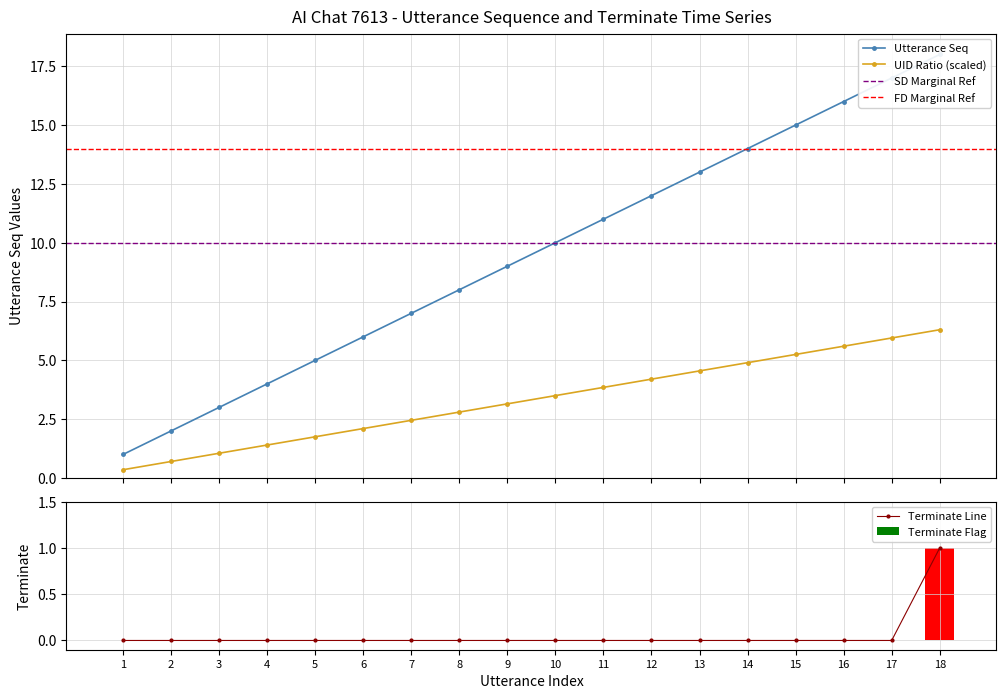

What is the greatest value displayed?

18